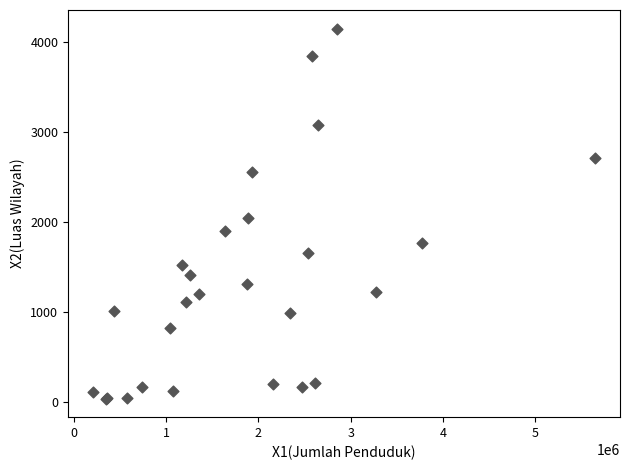

What Y value in the scatter plot is closest to 2091?

2040.1